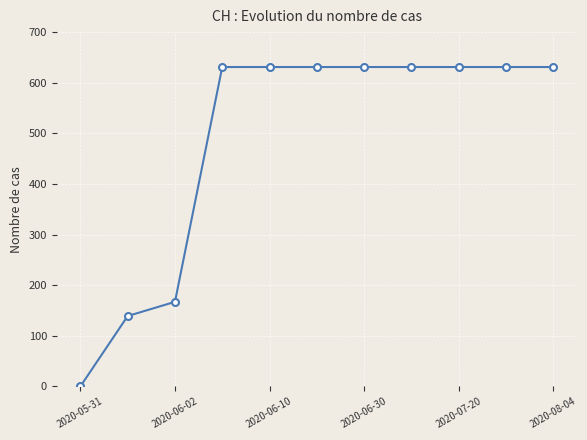

What is the value of the 2nd point from the left?

139